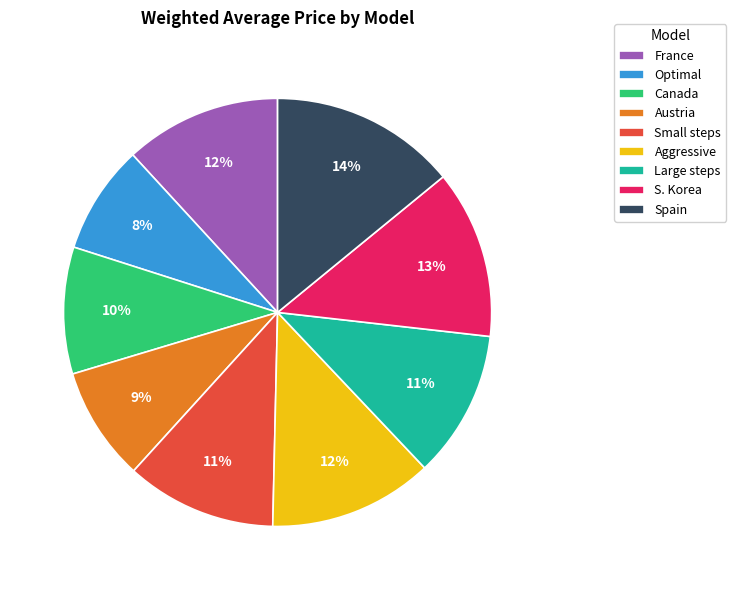

Combined, do France and Aggressive account for over 50%?

No